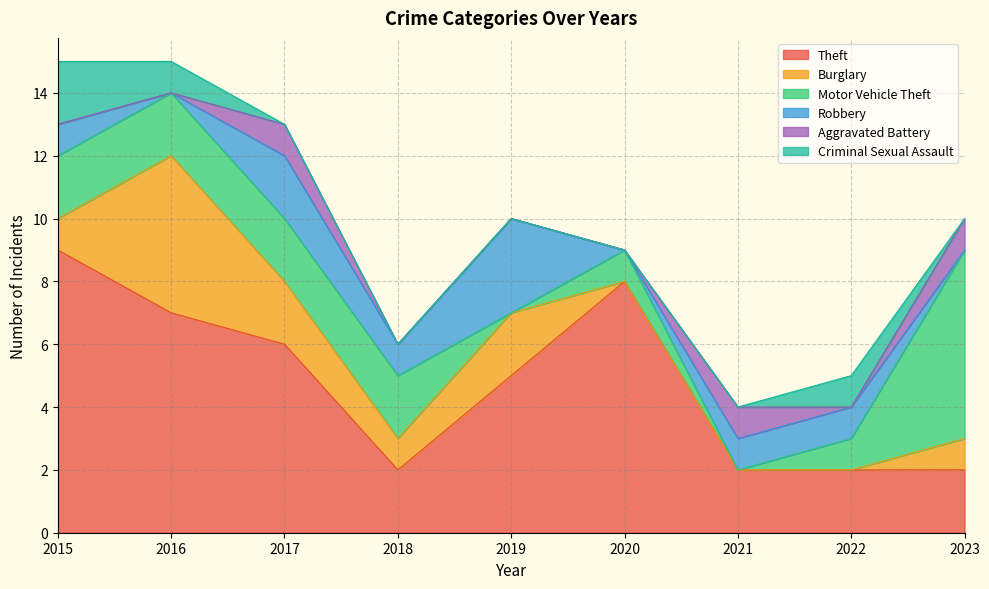

How many series are shown in this chart?

6